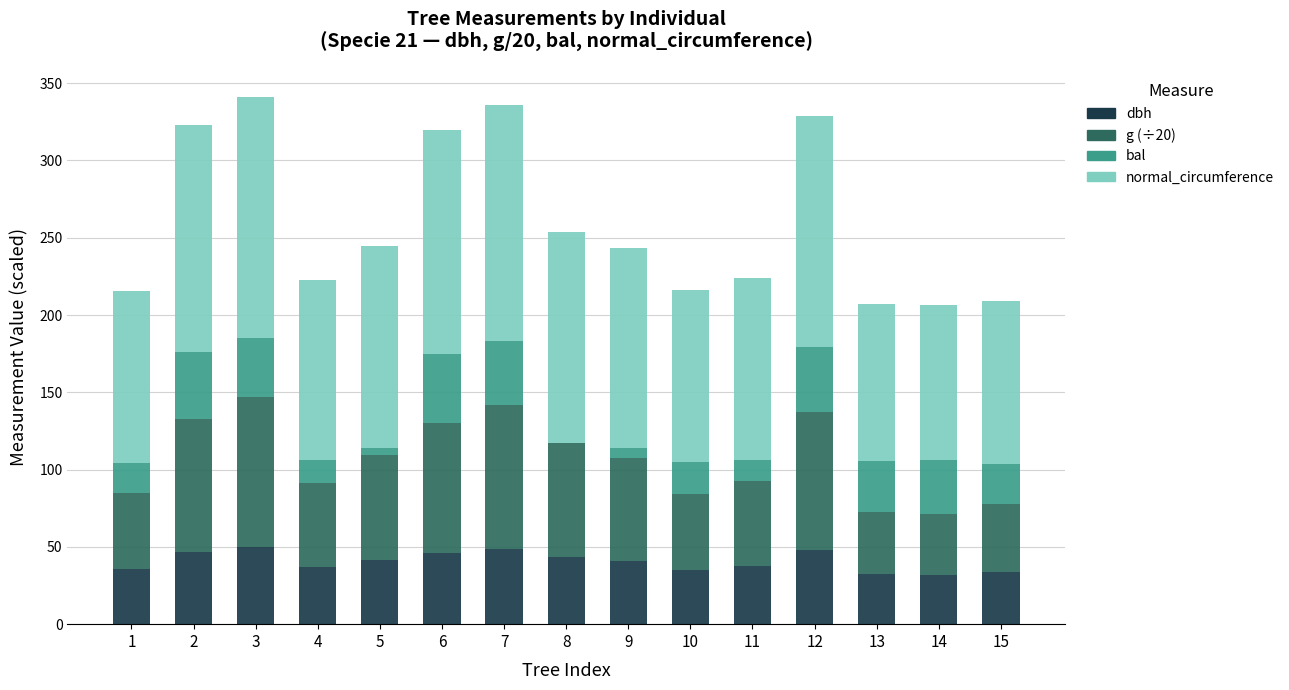

What is the total value across all series at 4?

222.9